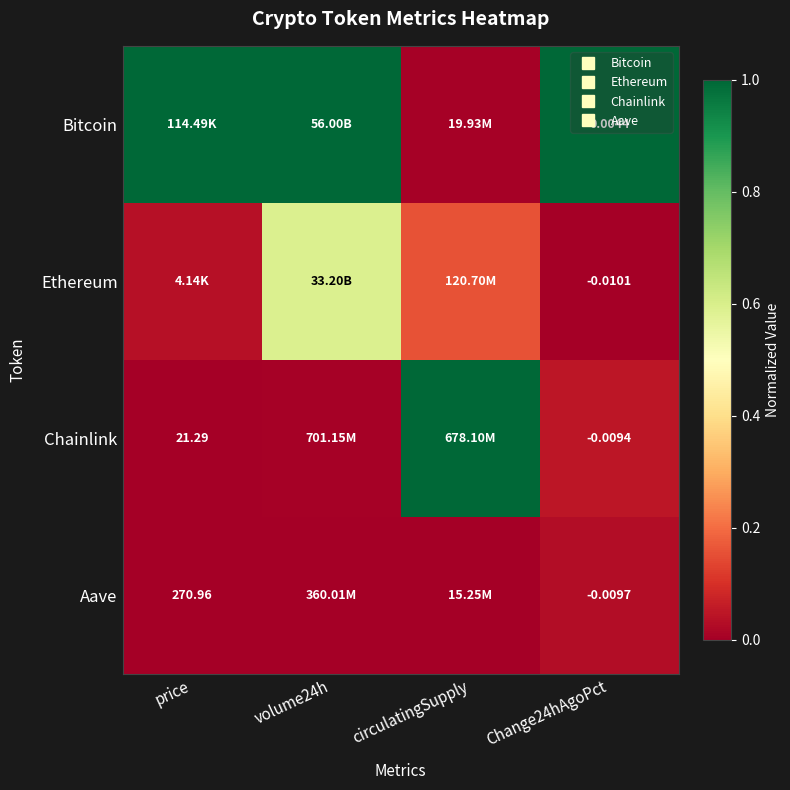

True or false: Aave has a value of 0.0 at volume24h.

True